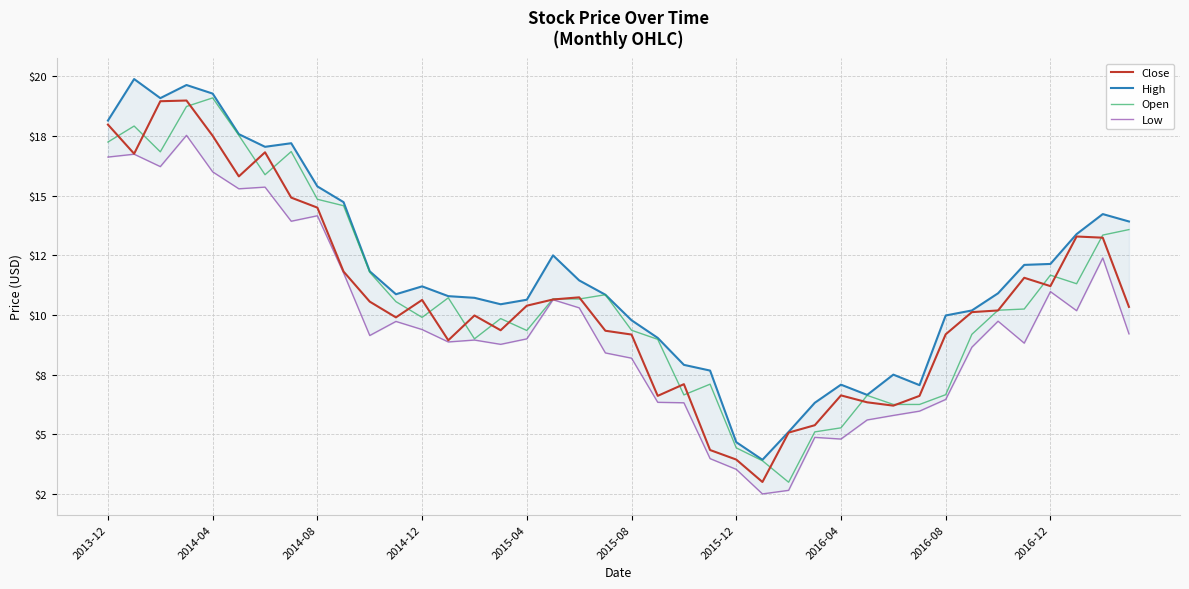

True or false: Close has more than 1 points higher than both neighbors.

True